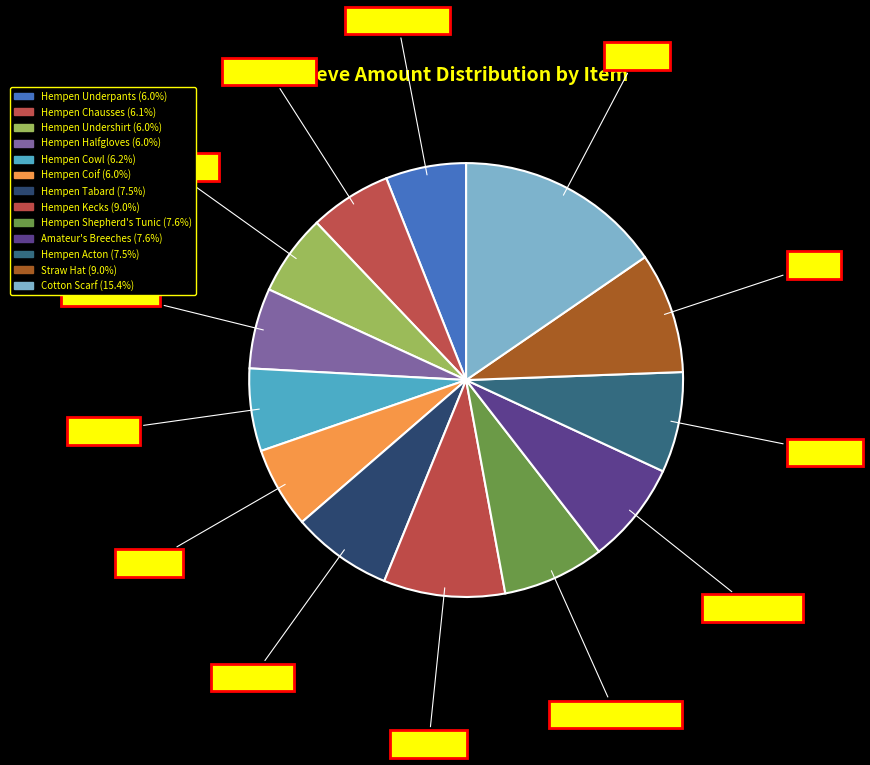

Combined, what portion of the pie is Cotton Scarf and Amateur's Breeches?

23.0%